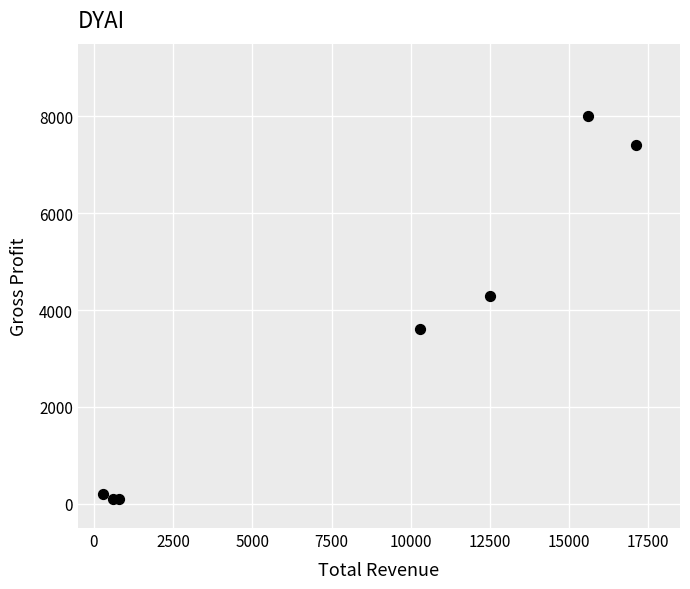

What is the range of Y values (max minus min)?

7900